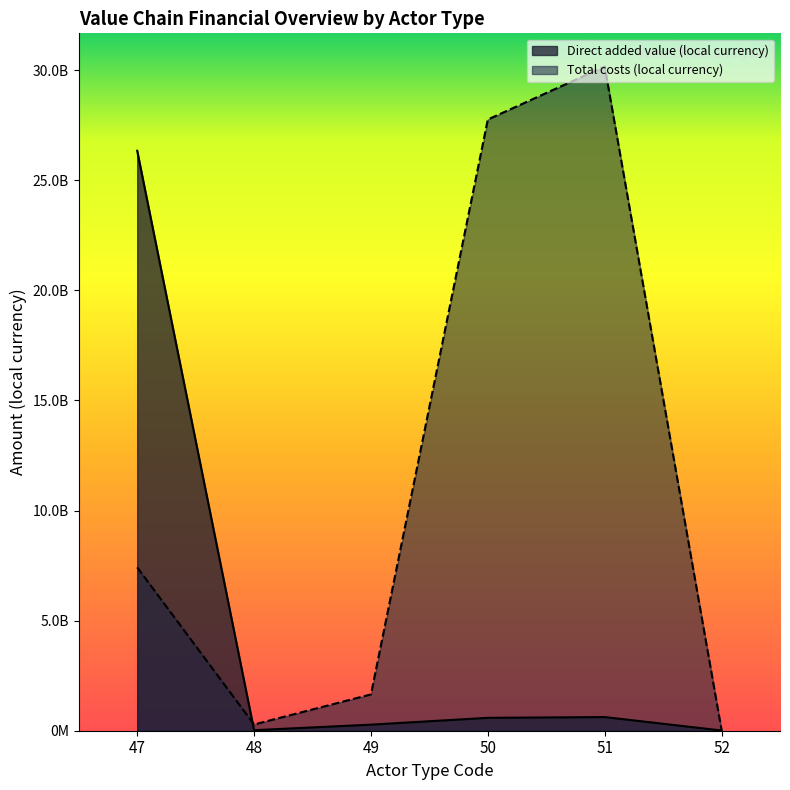

Where is the first local minimum for Total costs (local currency)?

48